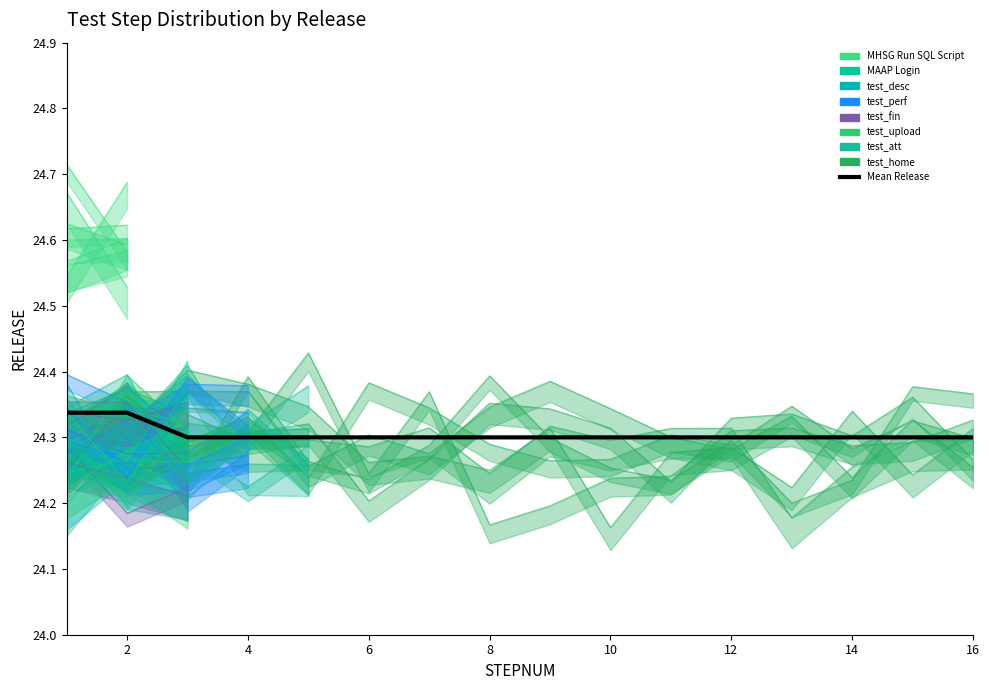

The value at 16 is 8.2. True or false?

False